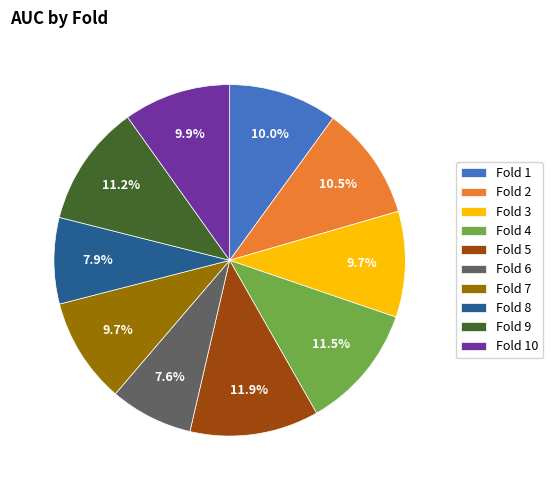

Count the number of slices in the pie.

10